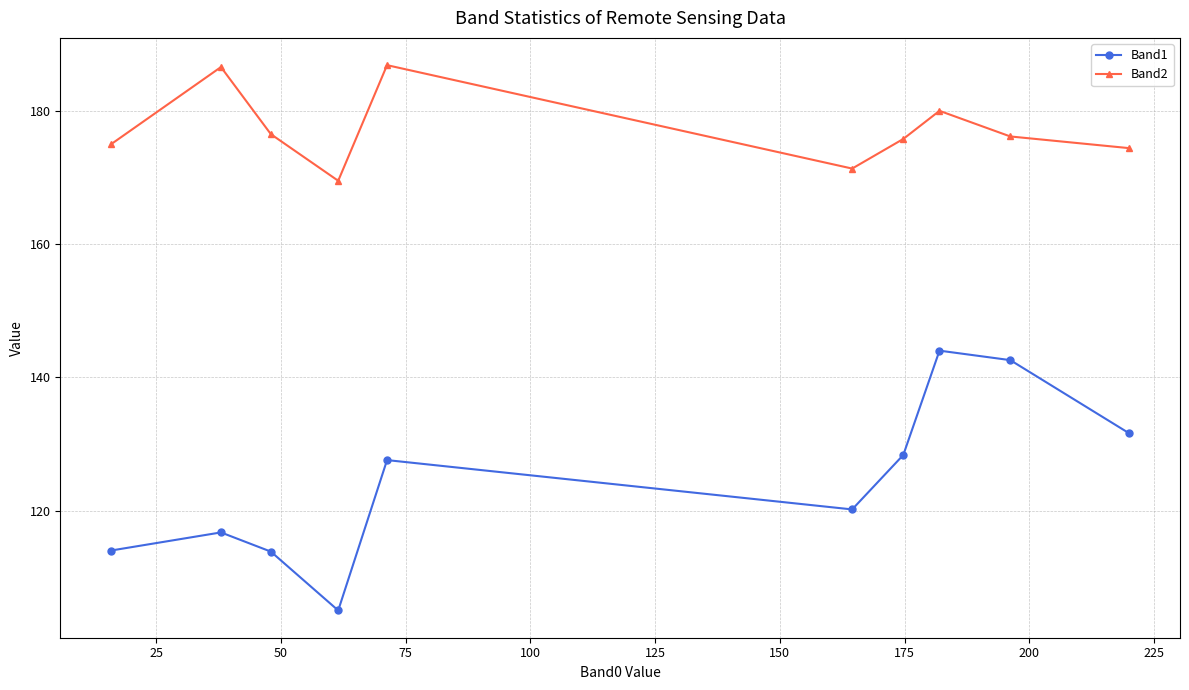

What is the maximum value for Band2?

186.9